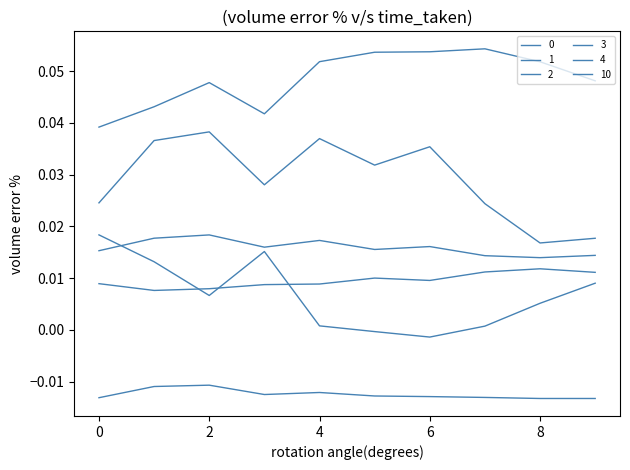

Which series has the widest spread of values?

10